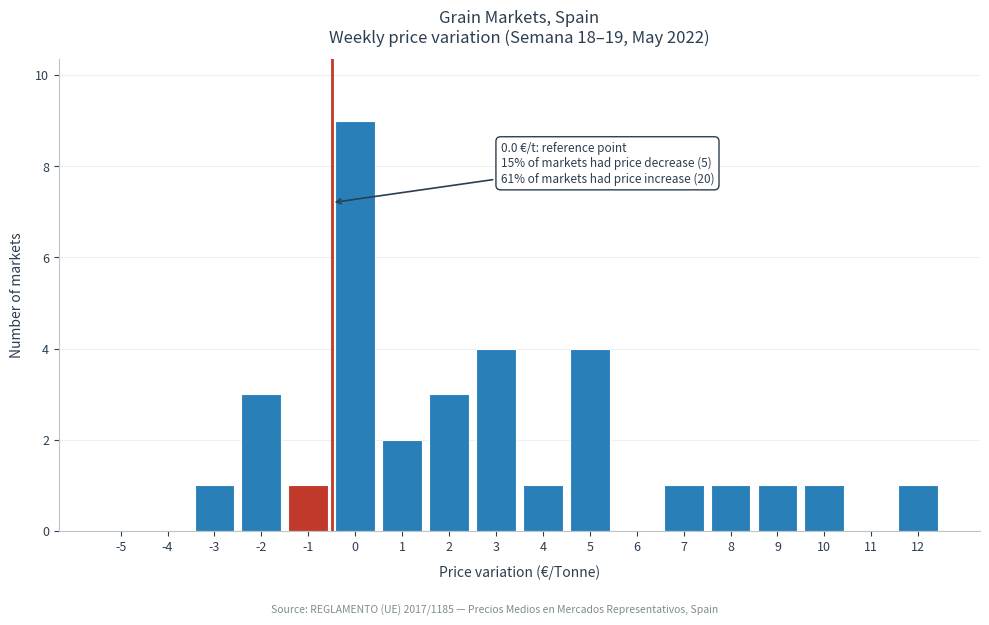

Reading left to right, transcribe all the data shown in this chart.

-5=0	-4=0	-3=1	-2=3	-1=1	0=9	1=2	2=3	3=4	4=1	5=4	6=0	7=1	8=1	9=1	10=1	11=0	12=1